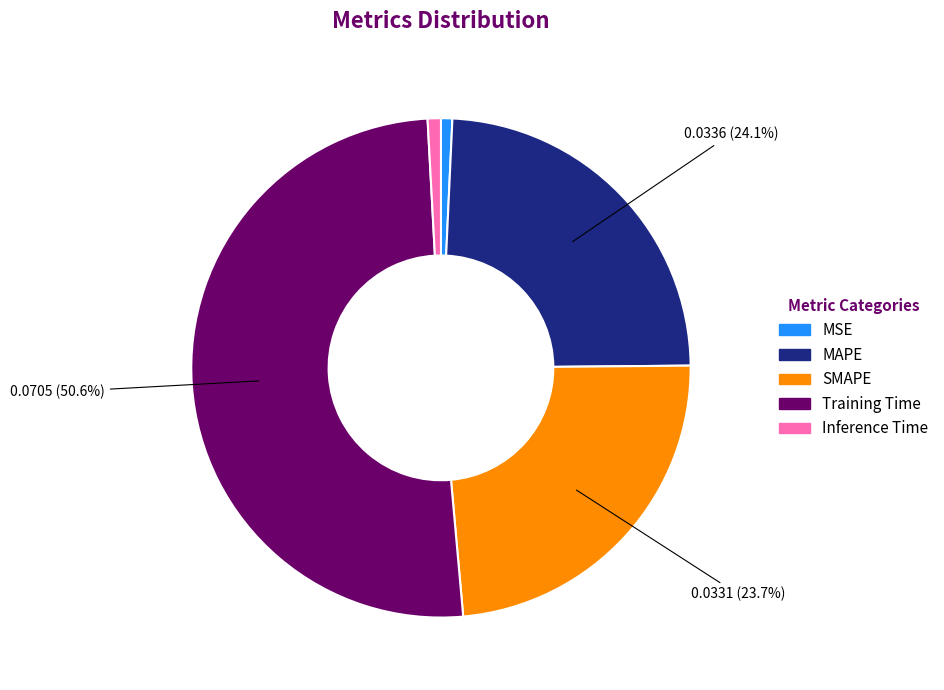

How many slices are in this pie chart?

5